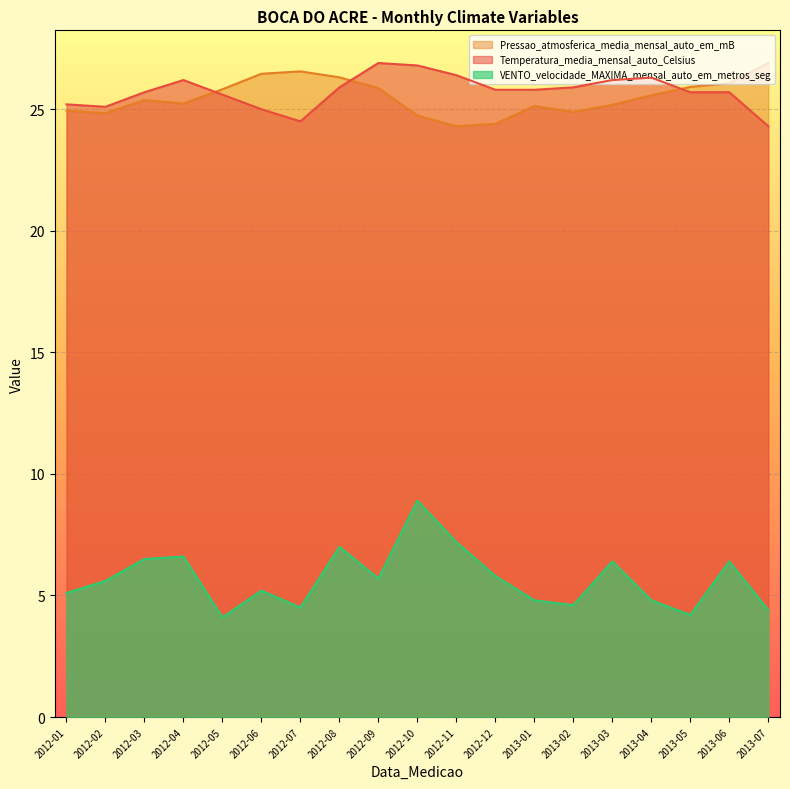

True or false: VENTO_velocidade_MAXIMA has a value of 4.5 at 2012-07.

True